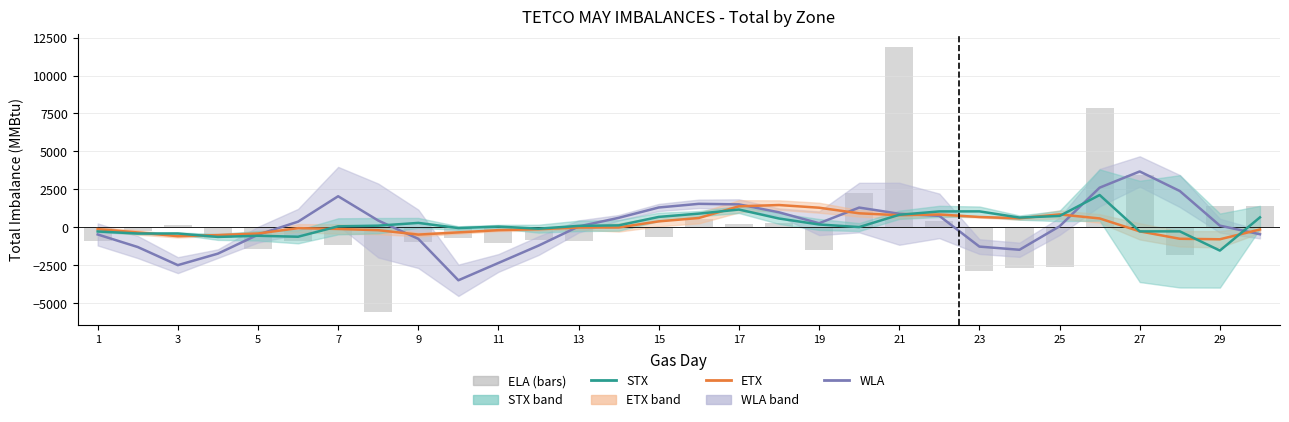

Which series has the largest total across all categories?

STX